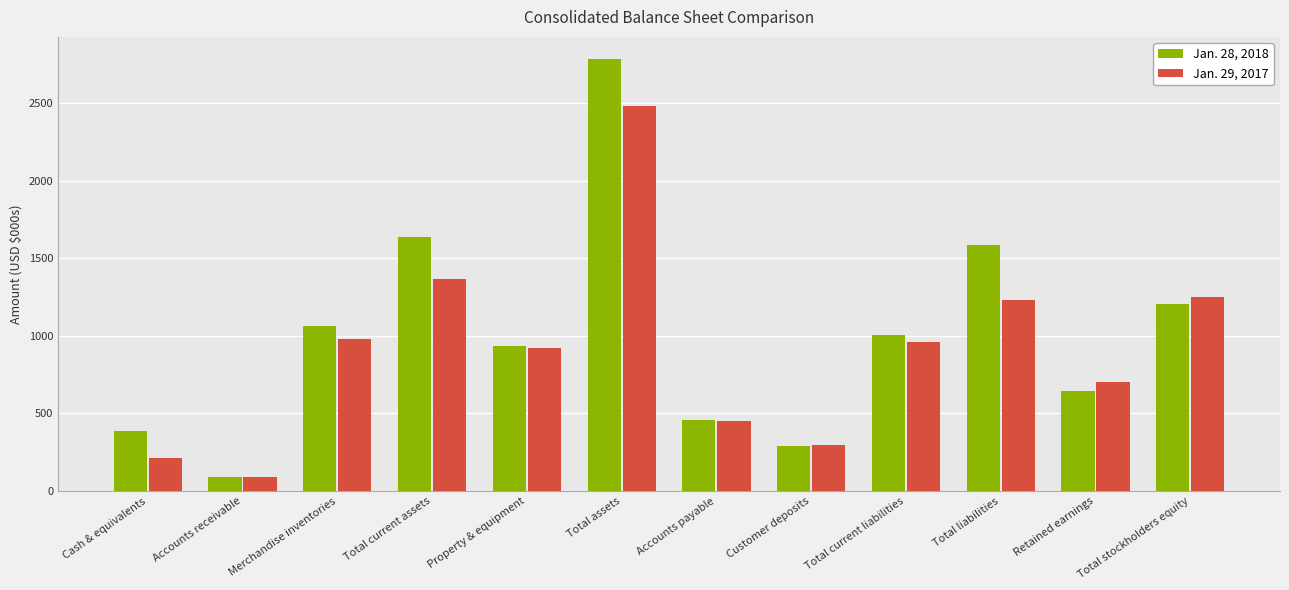

Is it true that Jan. 28, 2018 equals 1061.6 at Merchandise inventories?

True